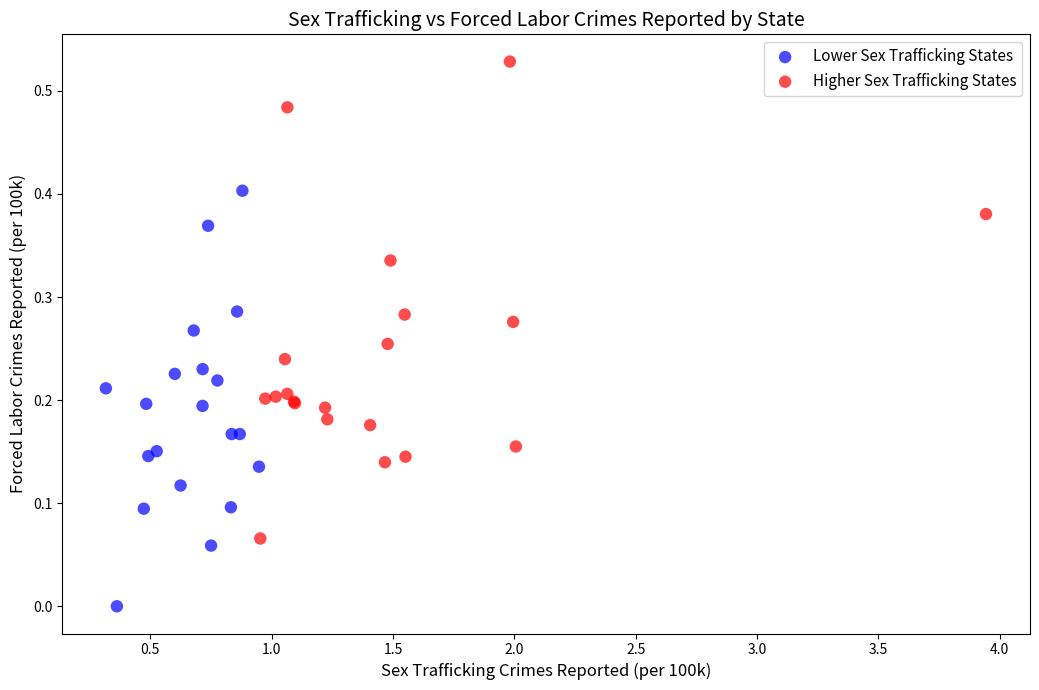

Which series has the widest spread of Y values?

Higher Sex Trafficking States